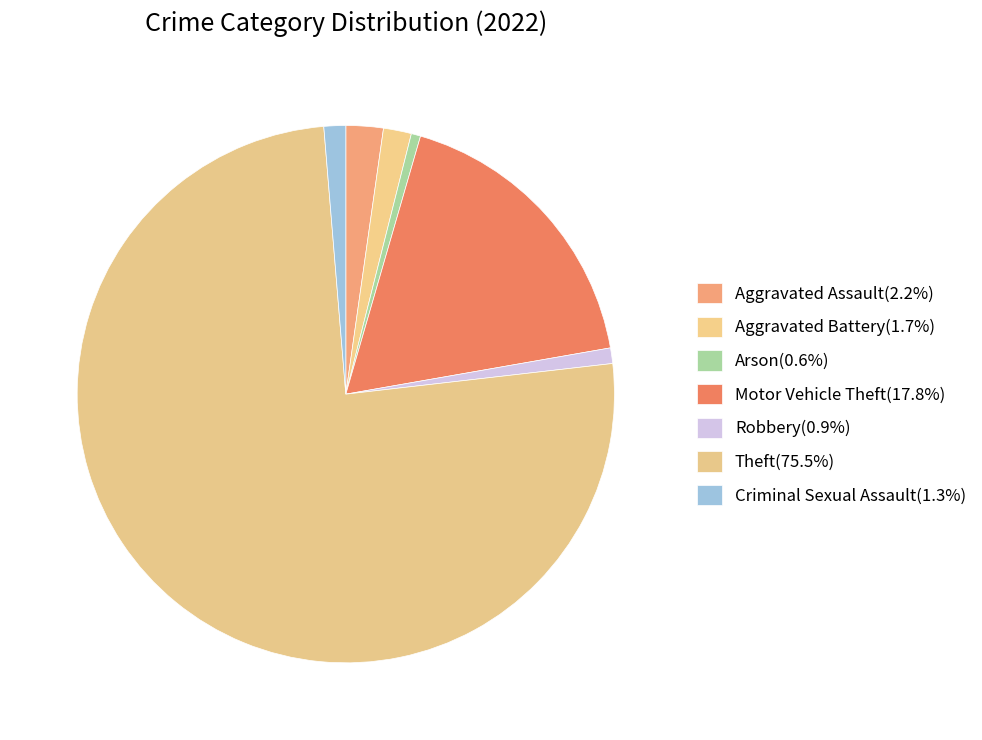

Is there any slice that represents more than half of the pie?

Yes